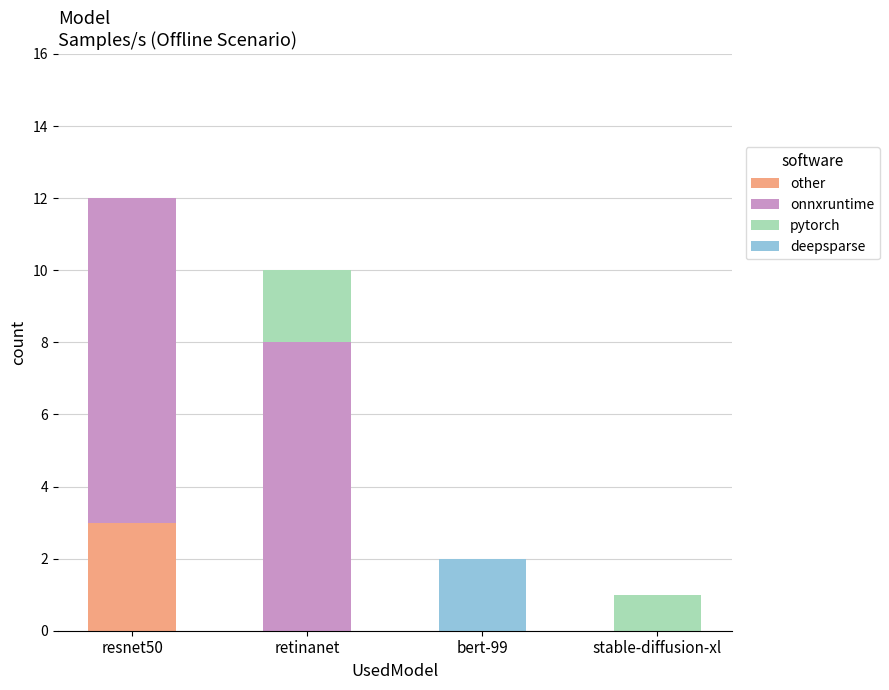

What is the sum of the other values at retinanet and resnet50?

3